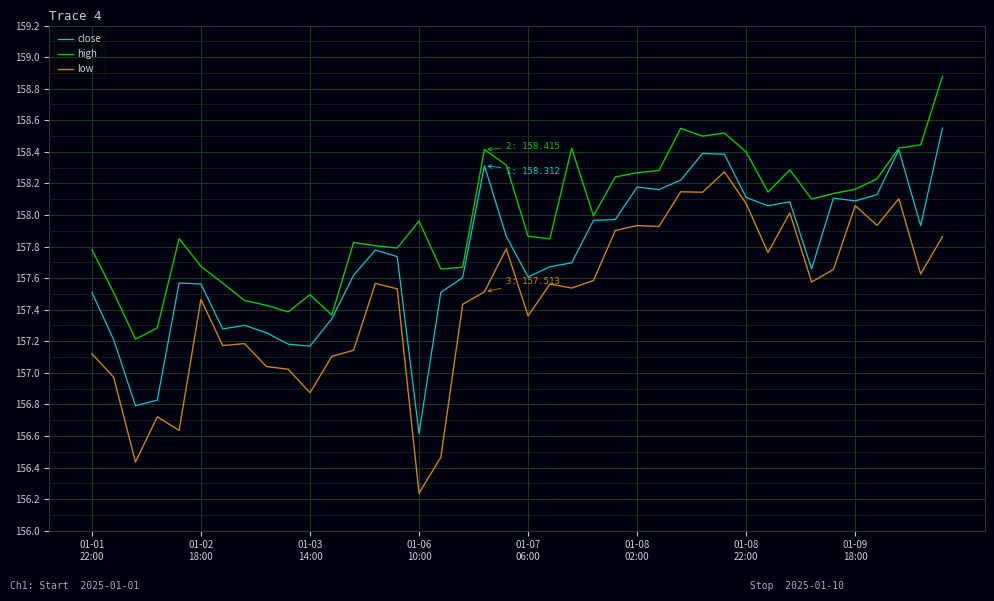

Which series has the largest total across all categories?

high